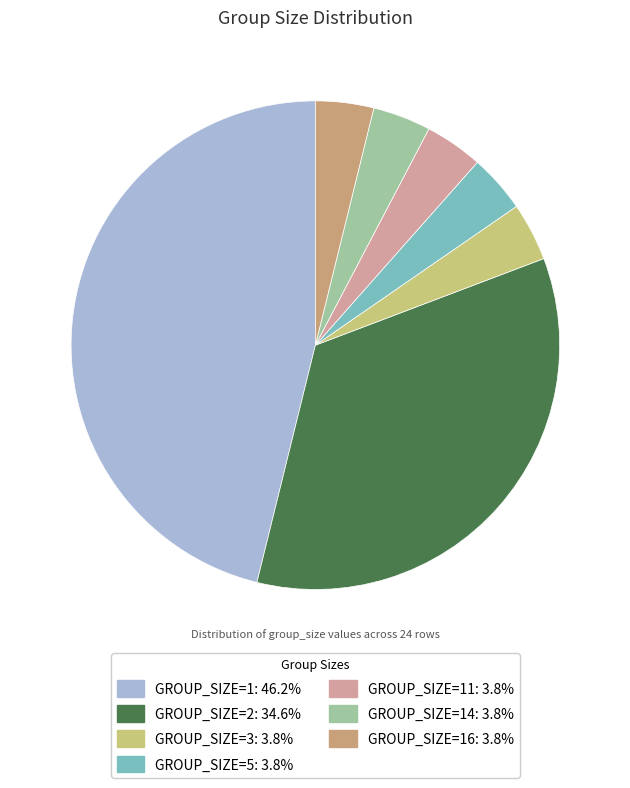

Is there any slice that represents more than half of the pie?

No